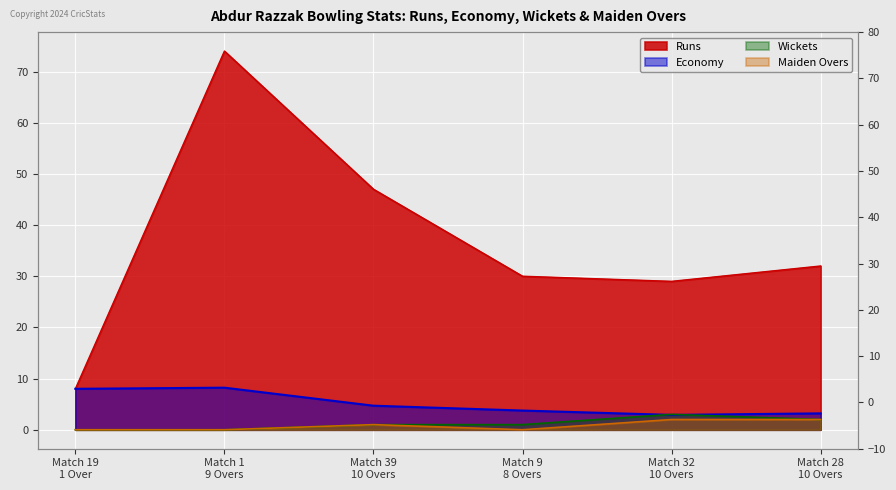

Is the value of Economy at Match 19 1 Over greater than the value of Wickets at Match 9 8 Overs?

Yes